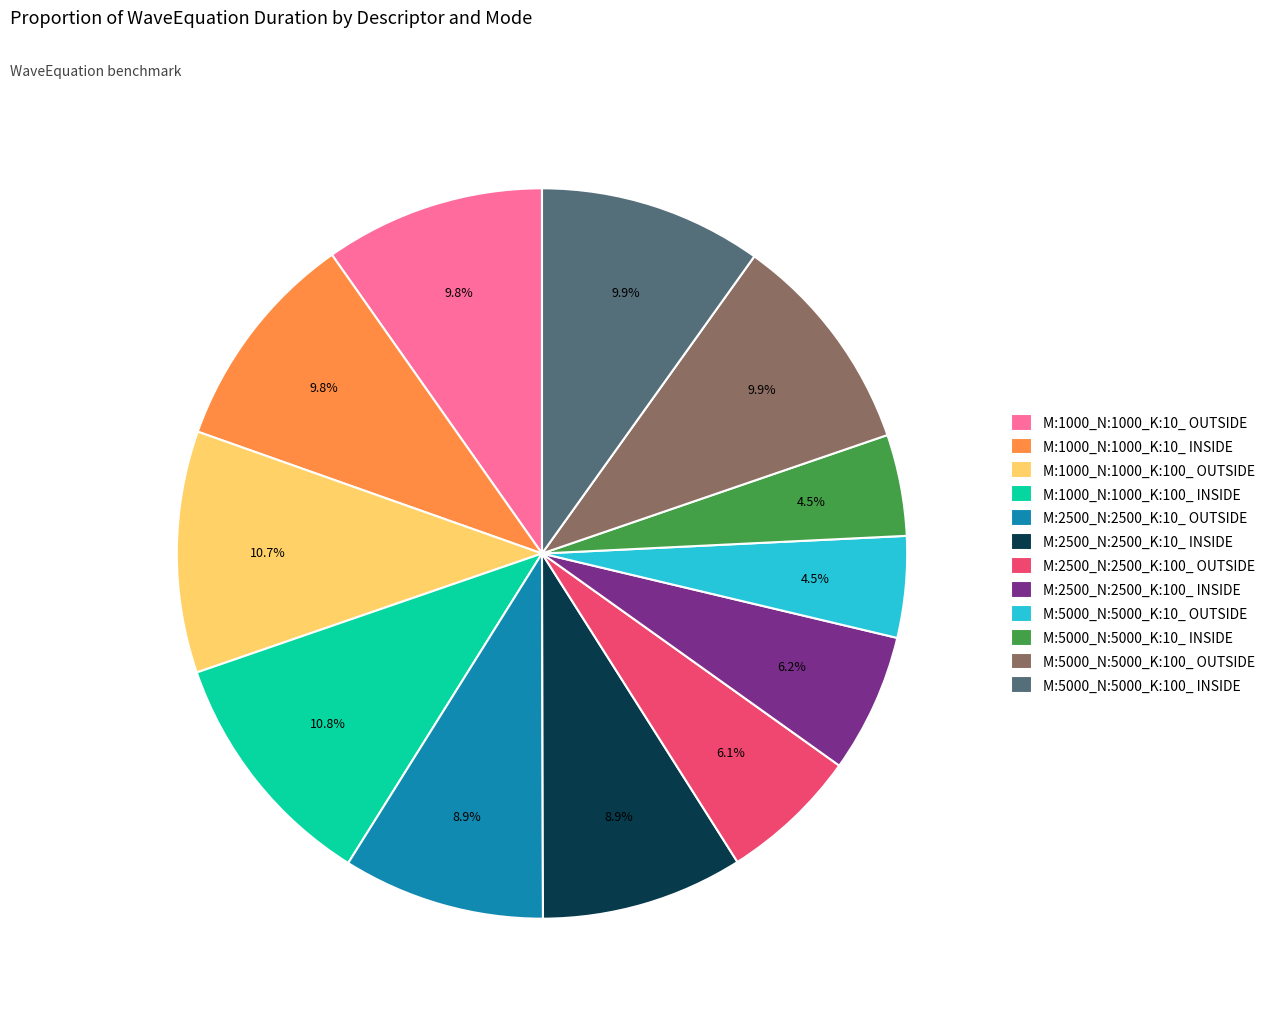

Is the sum of M:5000_N:5000_K:10_ OUTSIDE and M:2500_N:2500_K:100_ INSIDE greater than half?

No